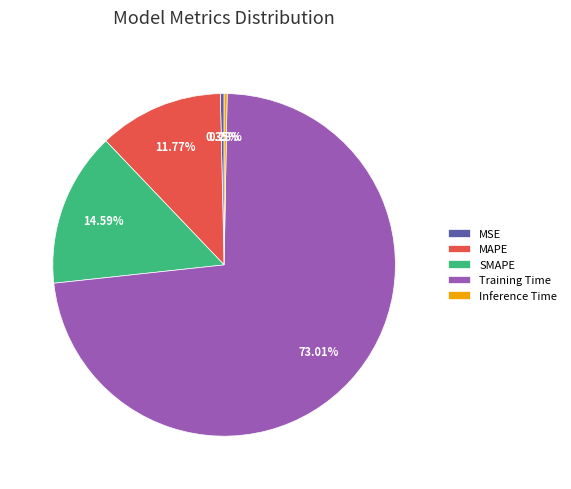

To the nearest percent, what is the difference between the largest and smallest slice percentages?

73%